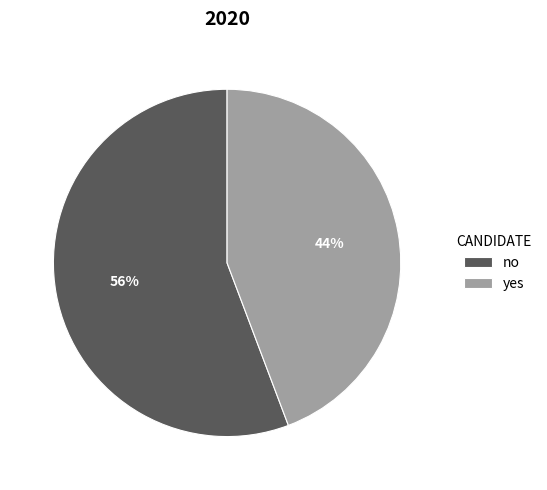

Does no account for over 50% of the chart?

Yes